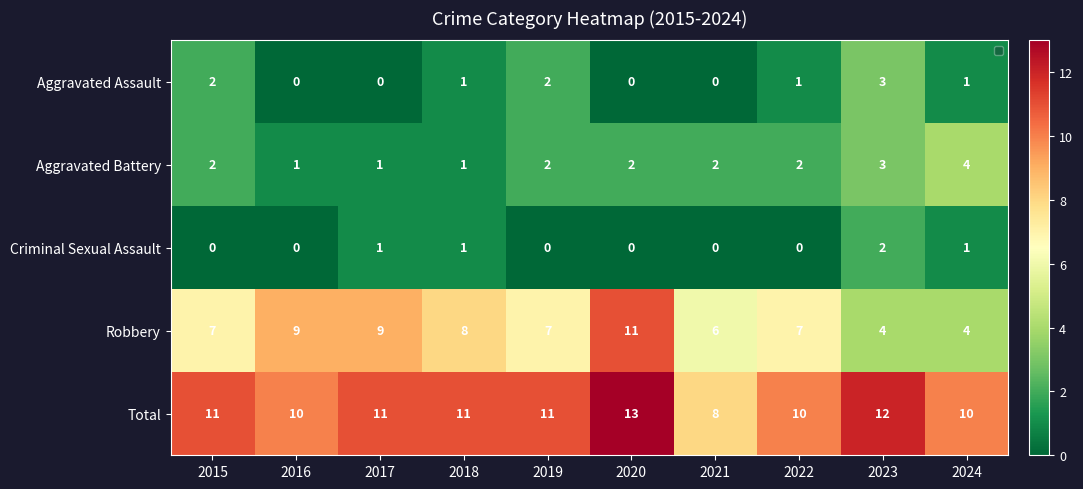

What is the difference between the Aggravated Battery values at 2023 and 2020?

1